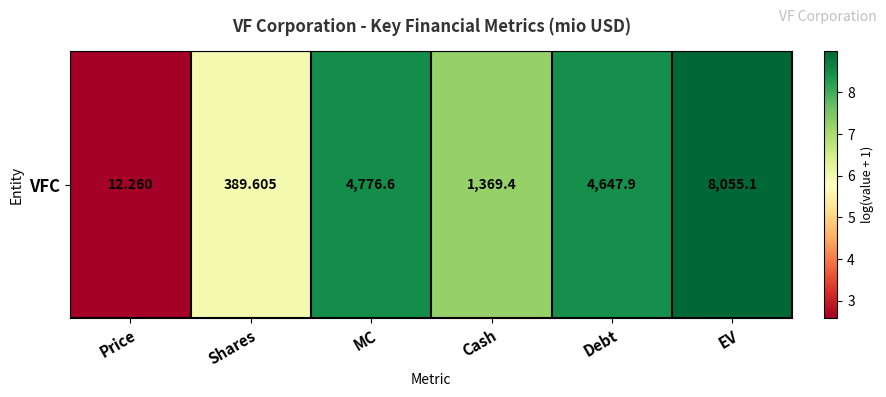

The value at Shares is 6.0. True or false?

True